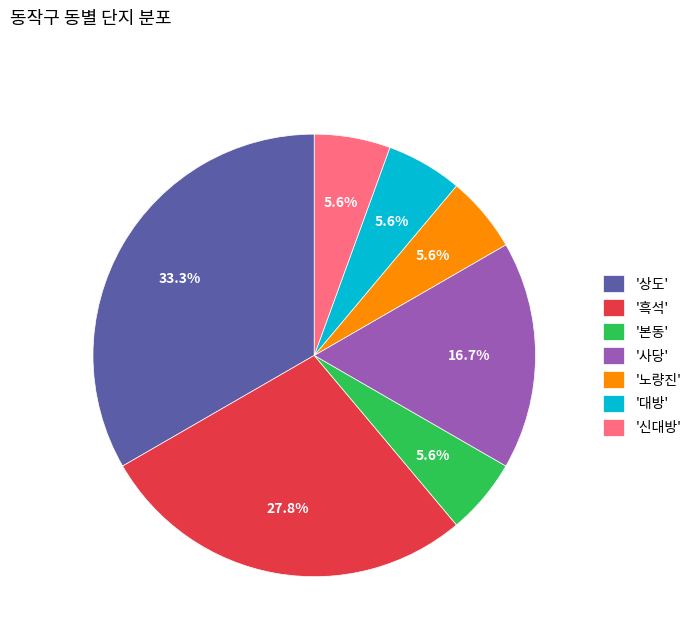

How many slices are in this pie chart?

7